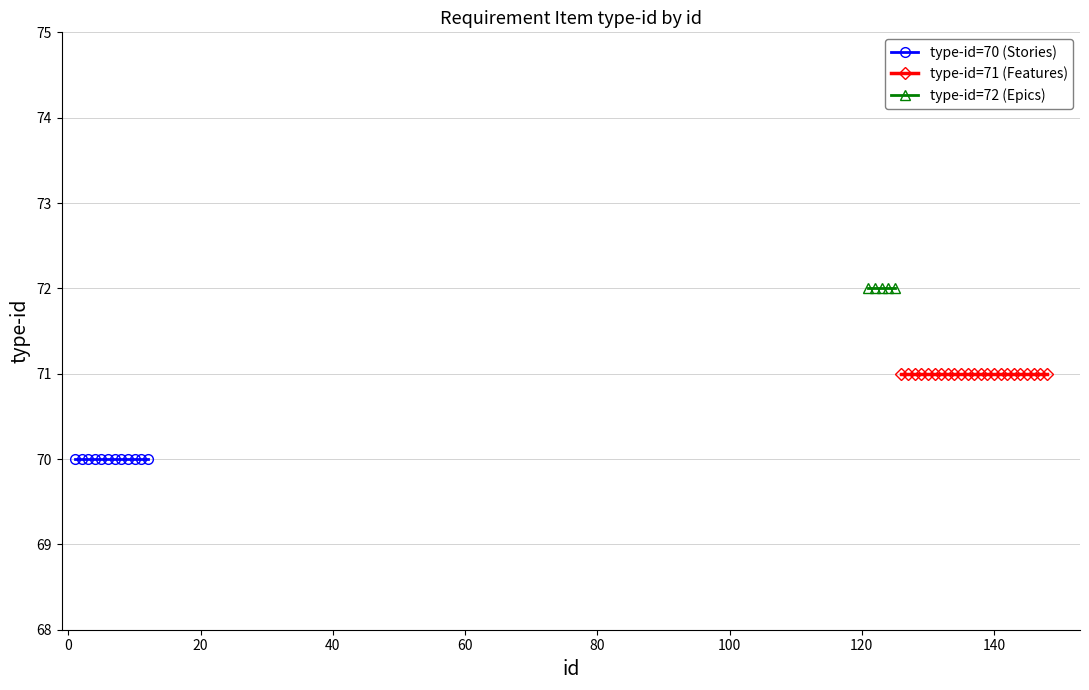

At 15, list the series in order from smallest to largest.

type-id=70 (Stories), type-id=71 (Features), type-id=72 (Epics)